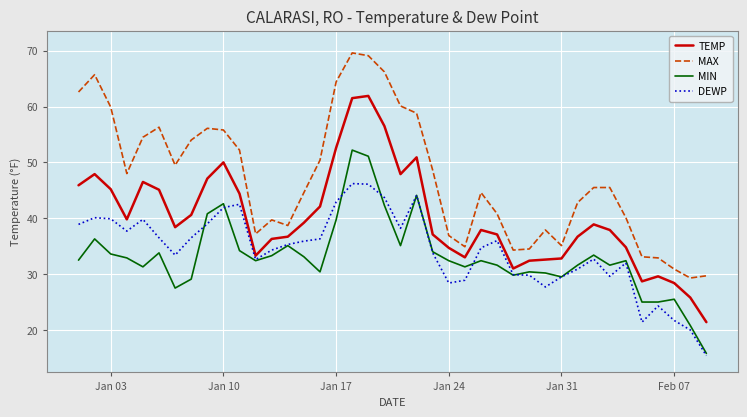

True or false: DEWP and MAX cross at least once.

False